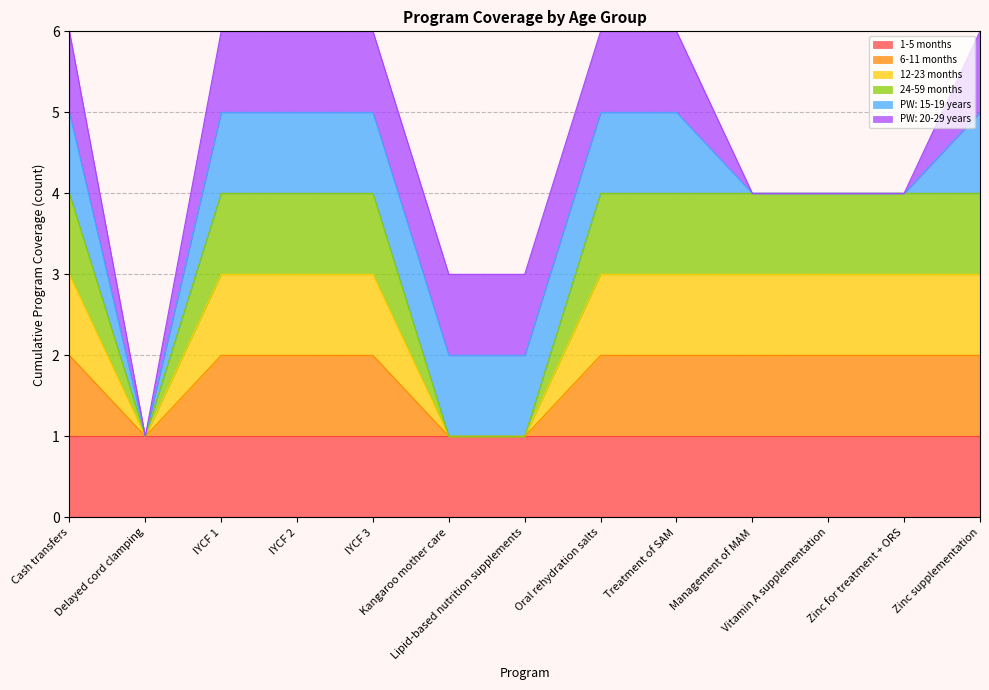

What value does the 12-23 months series have at Vitamin A supplementation?

3